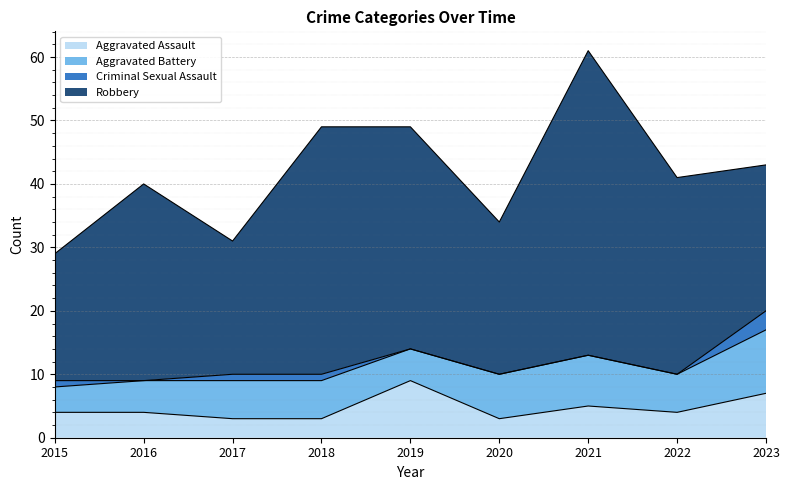

Which series ends up on top after the final intersection of Aggravated Battery and Aggravated Assault?

Aggravated Battery